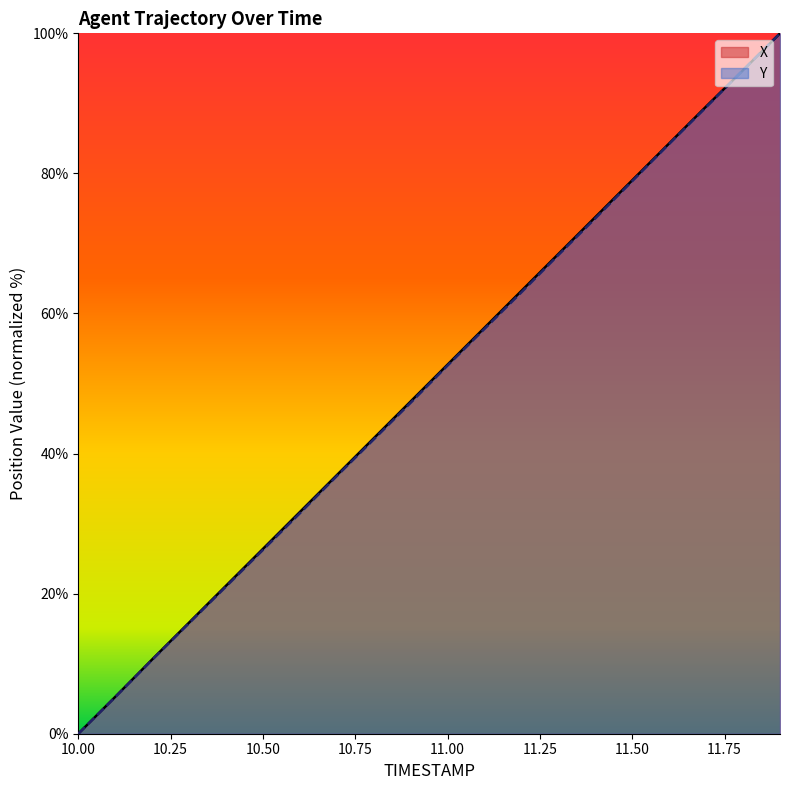

Between 10.00 and 11.50, which series saw the biggest shift?

X